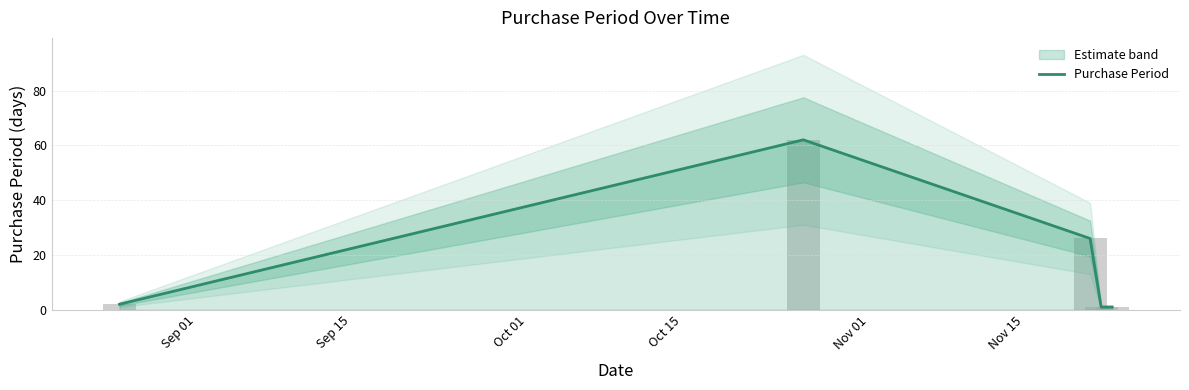

What is the sum of all values?

92